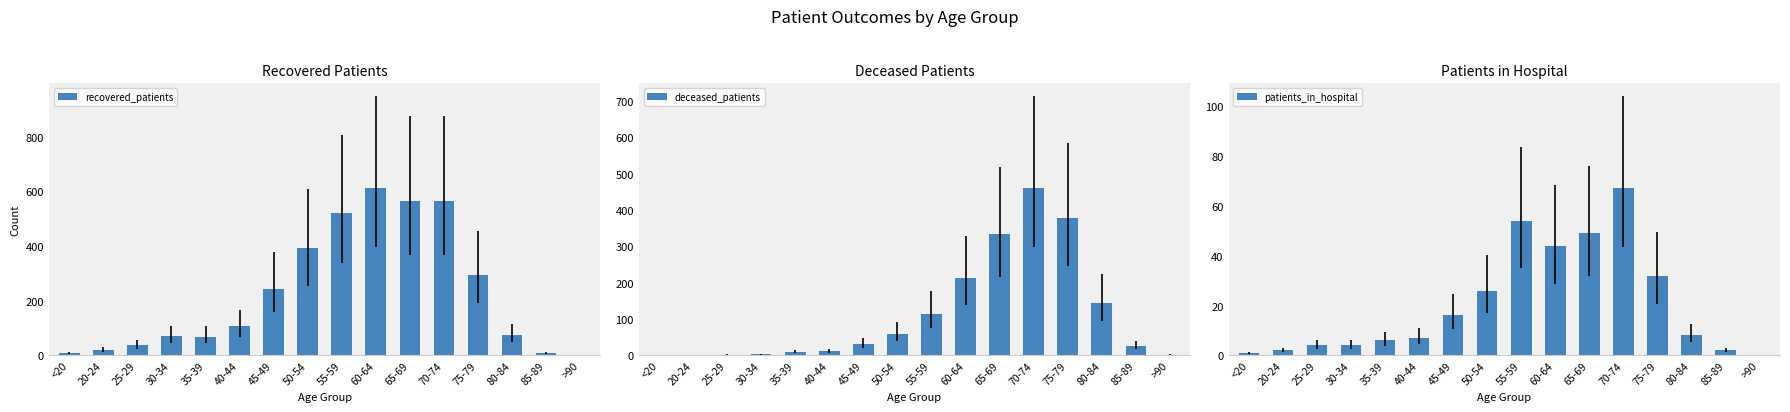

Count the number of data series in this chart.

3